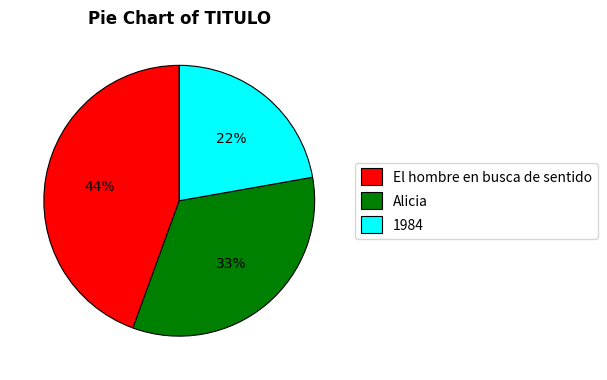

The El hombre en busca de sentido slice represents 44% of the pie. True or false?

True